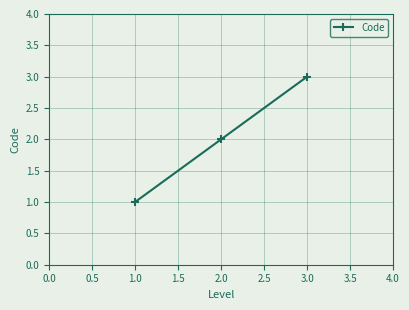

How many data points are less than 2?

1